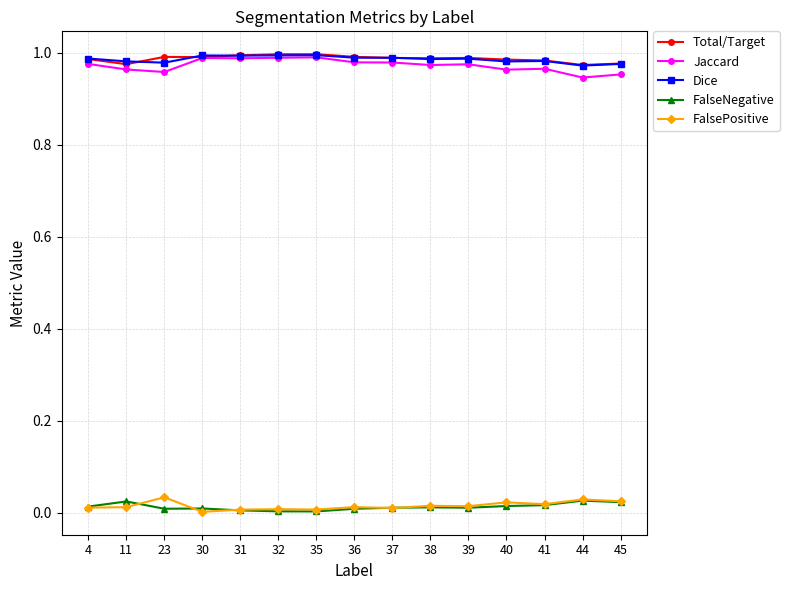

How many lines are shown in the chart?

5